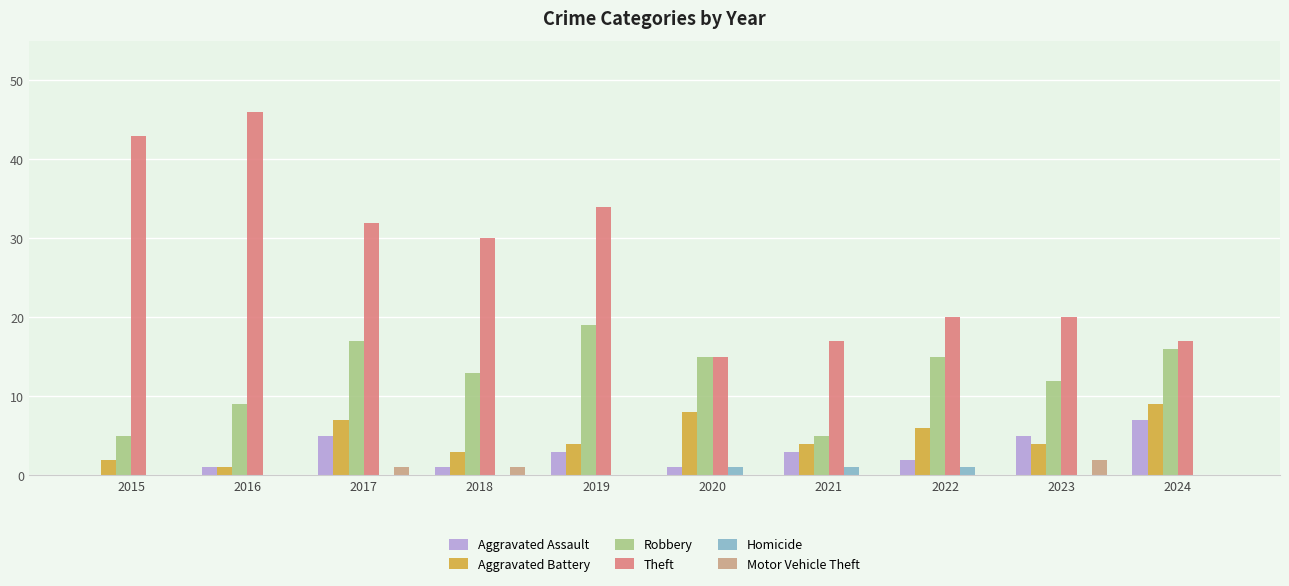

Between 2019 and 2020, which series saw the biggest shift?

Theft